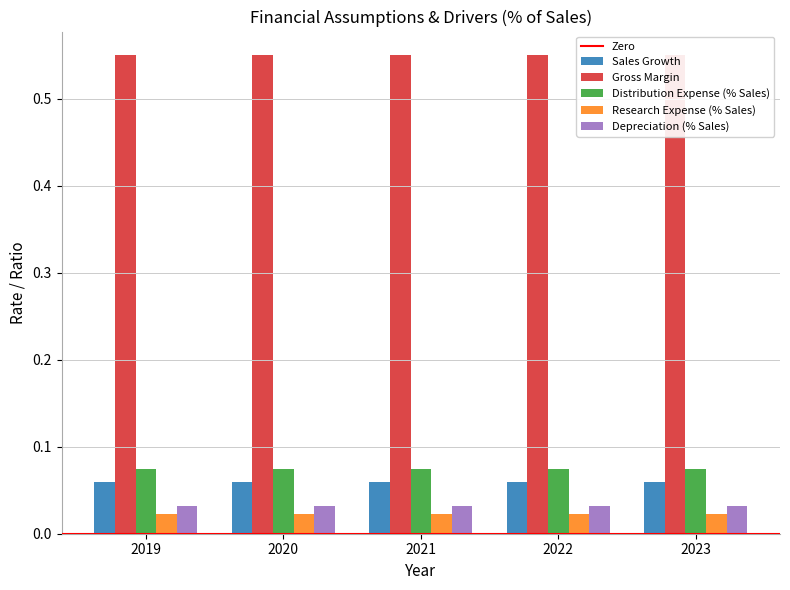

Between 2022 and 2021, which is larger?

2022